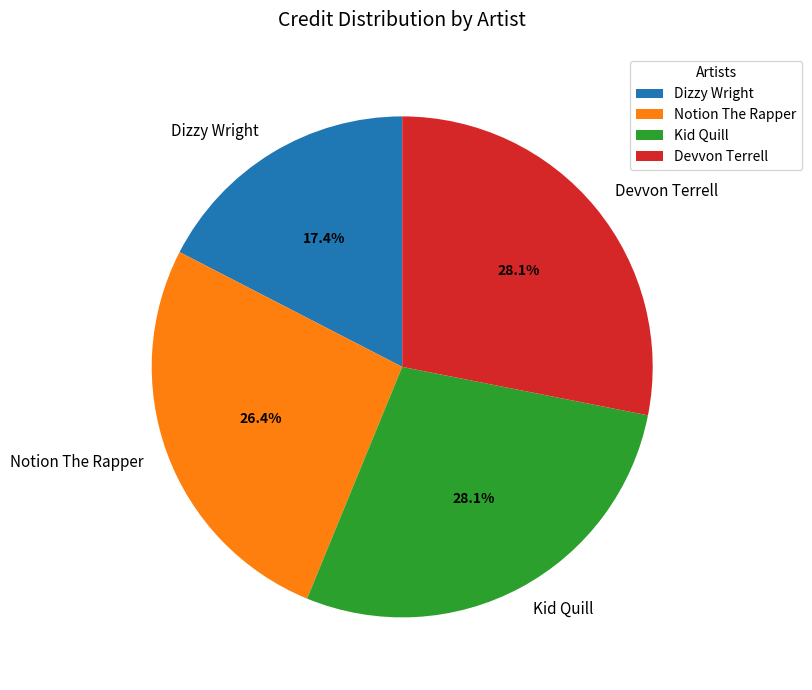

Do Devvon Terrell and Notion The Rapper together represent more than half of the pie?

Yes